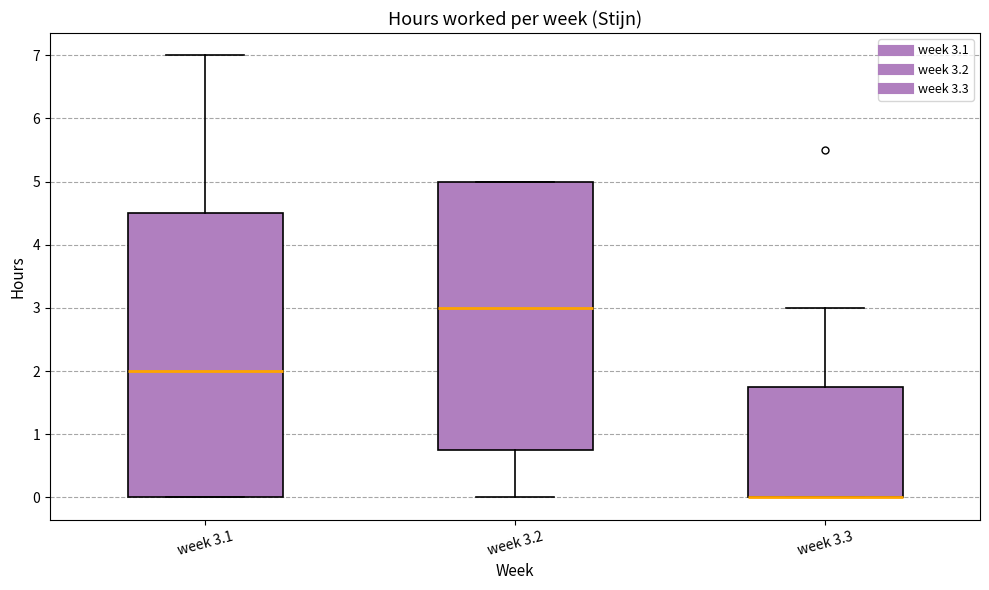

Where does the upper whisker of the box for week 3.3 end on the y-axis? The values are not printed on the chart, so give them approximately, as read against the axis.

3.0